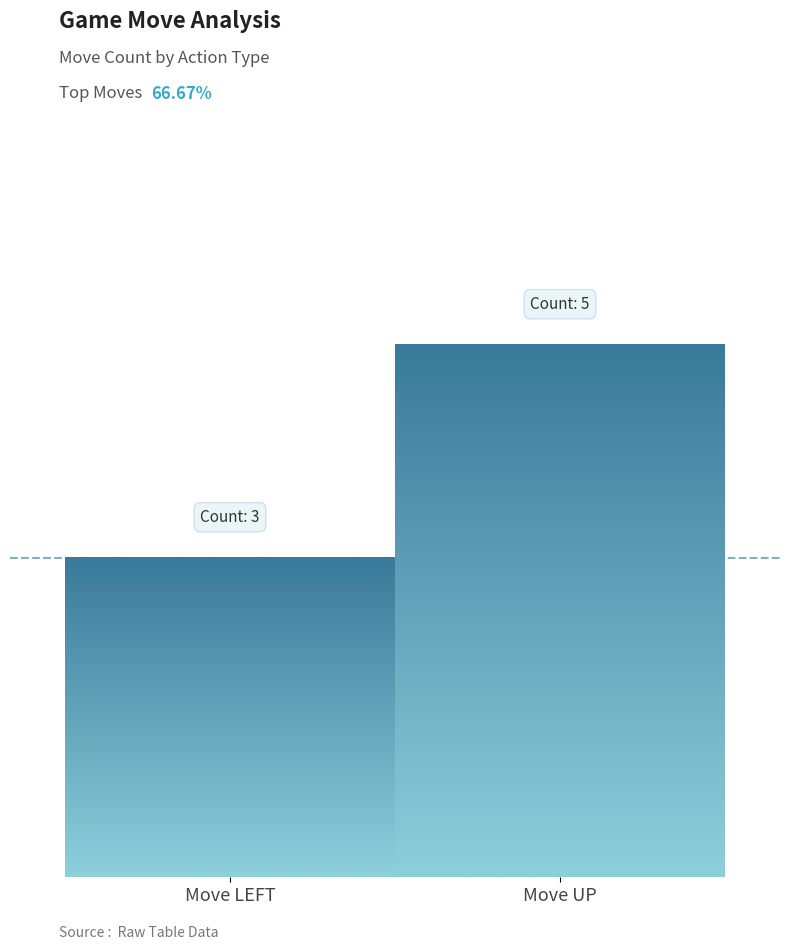

At which label is the value closest to 2?

Move LEFT